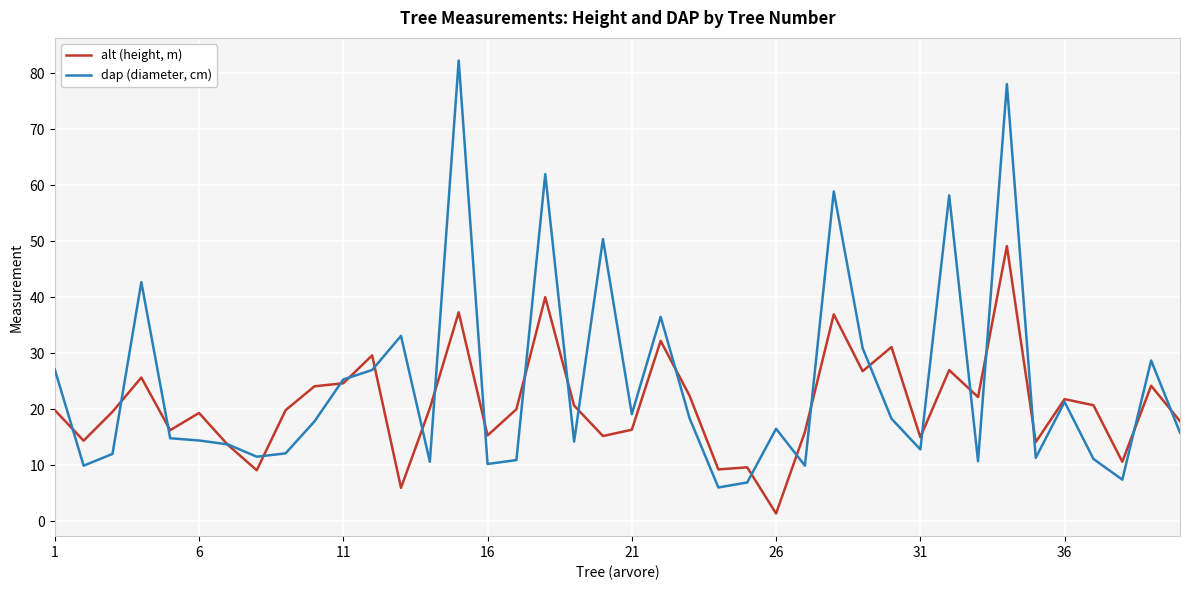

What is the greatest value displayed?

82.3